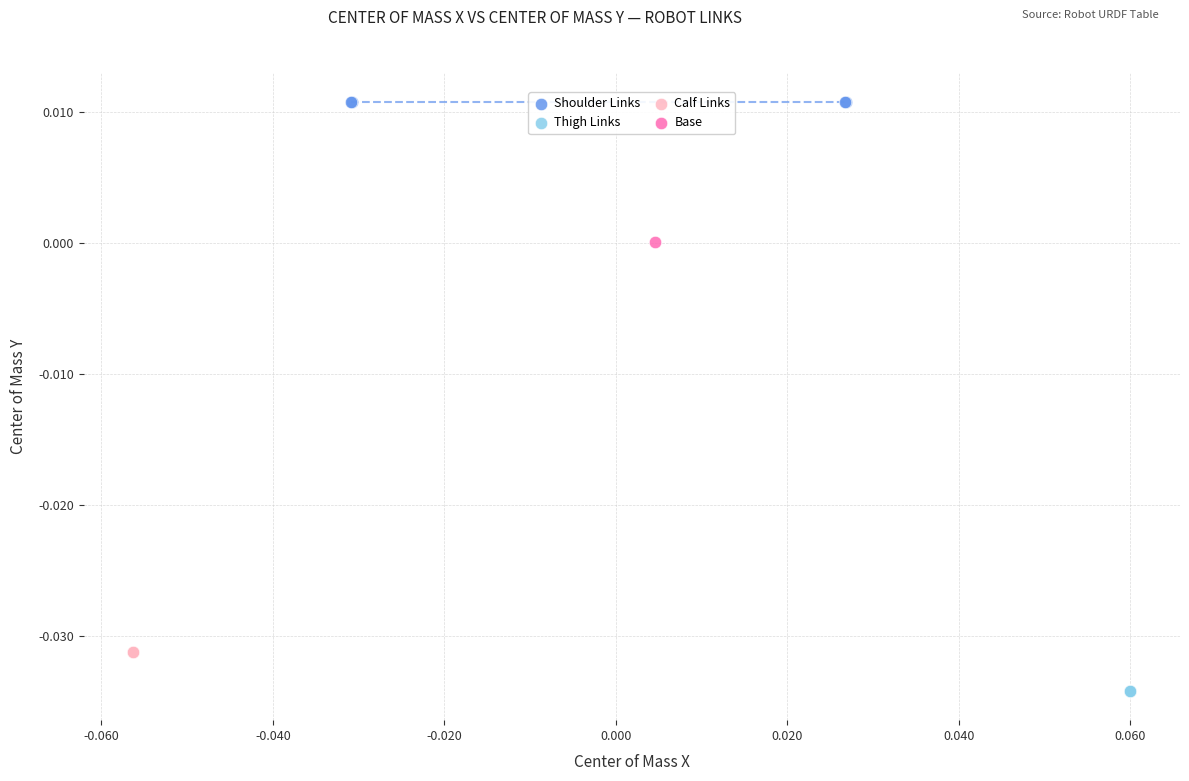

Which series contains the highest Y value?

Shoulder Links